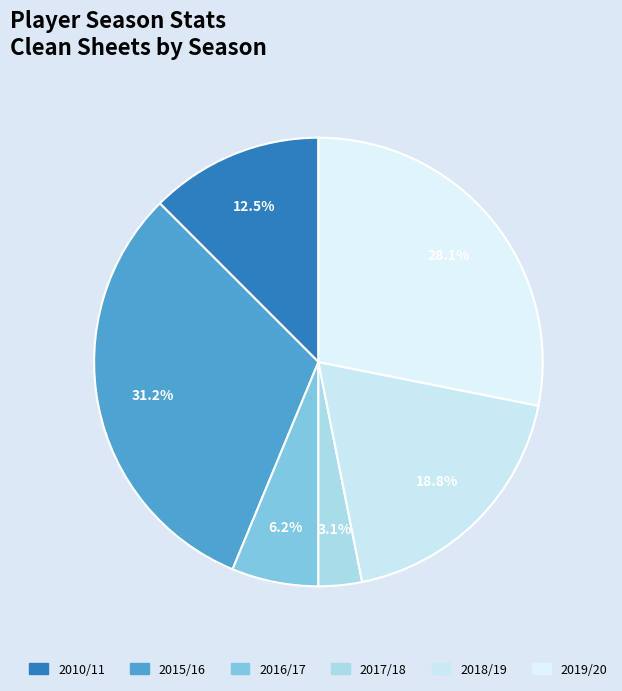

How many slices are in this pie chart?

6